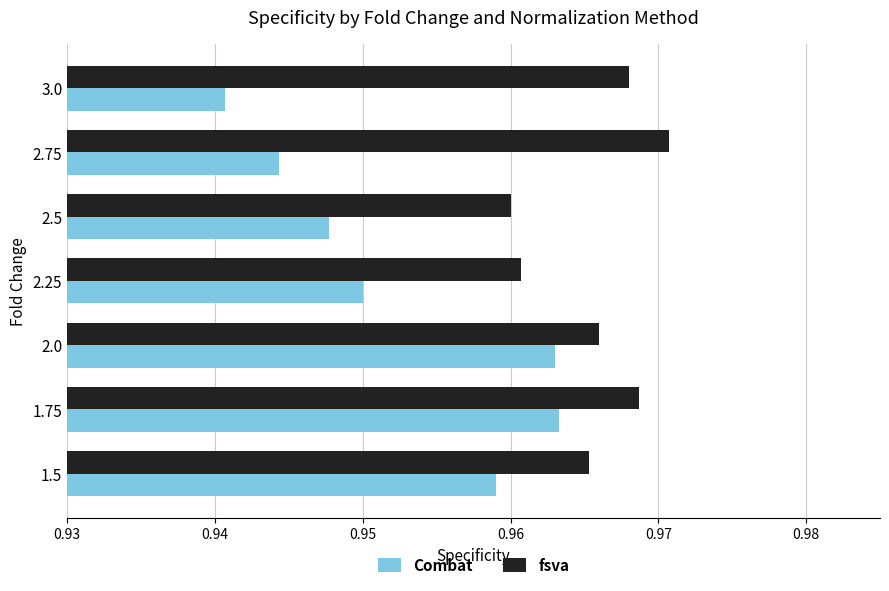

How many Combat values are between 0 and 1?

7